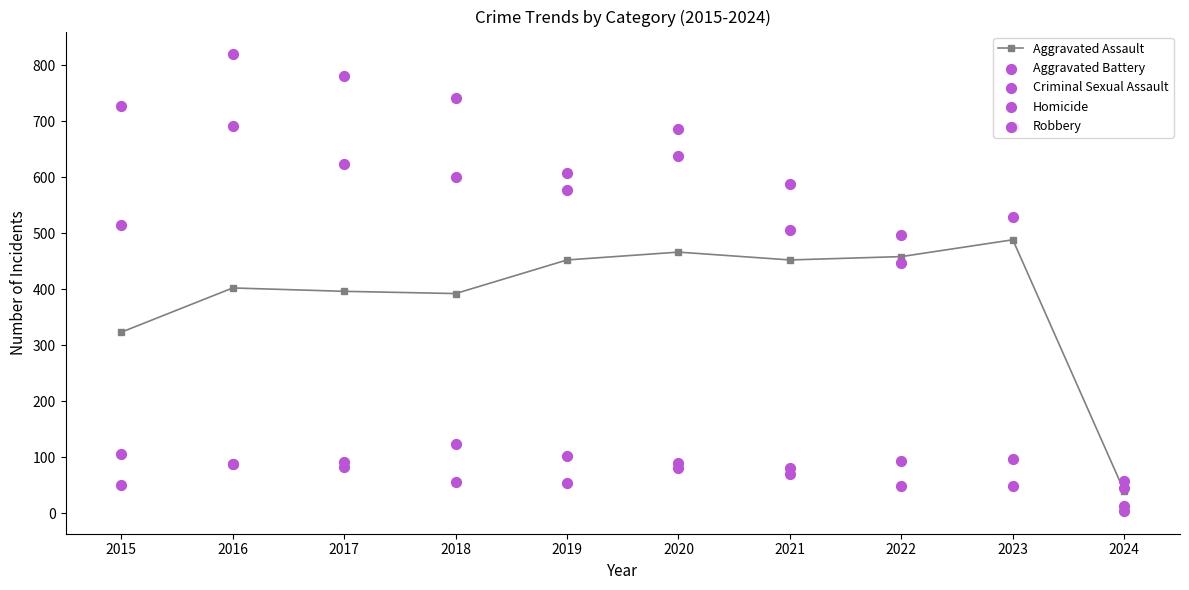

What is the total value across all series at 2018?

1912